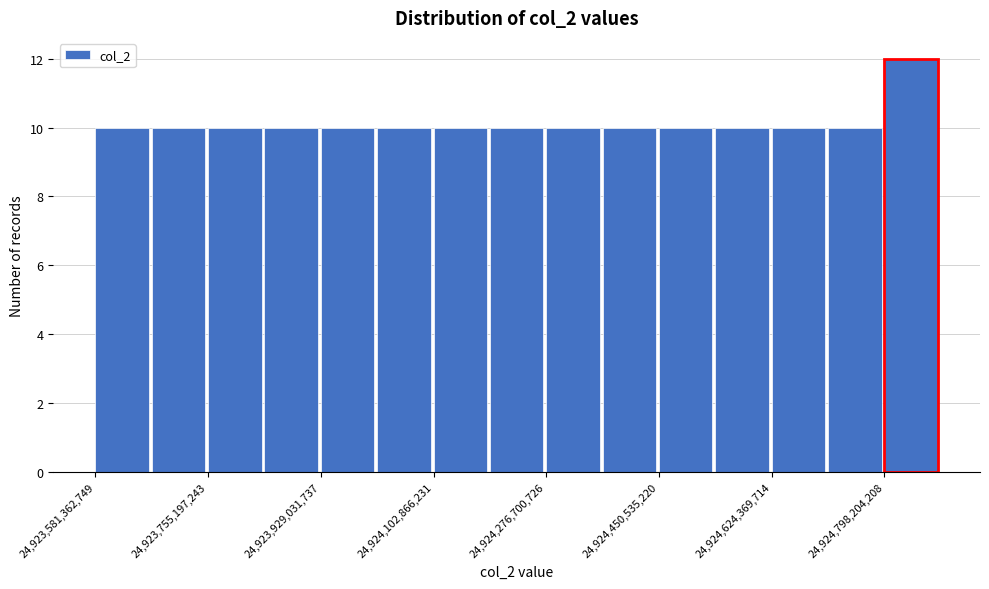

Over which range of the x-axis is the bar tallest?

24924800000000 to 24924880000000